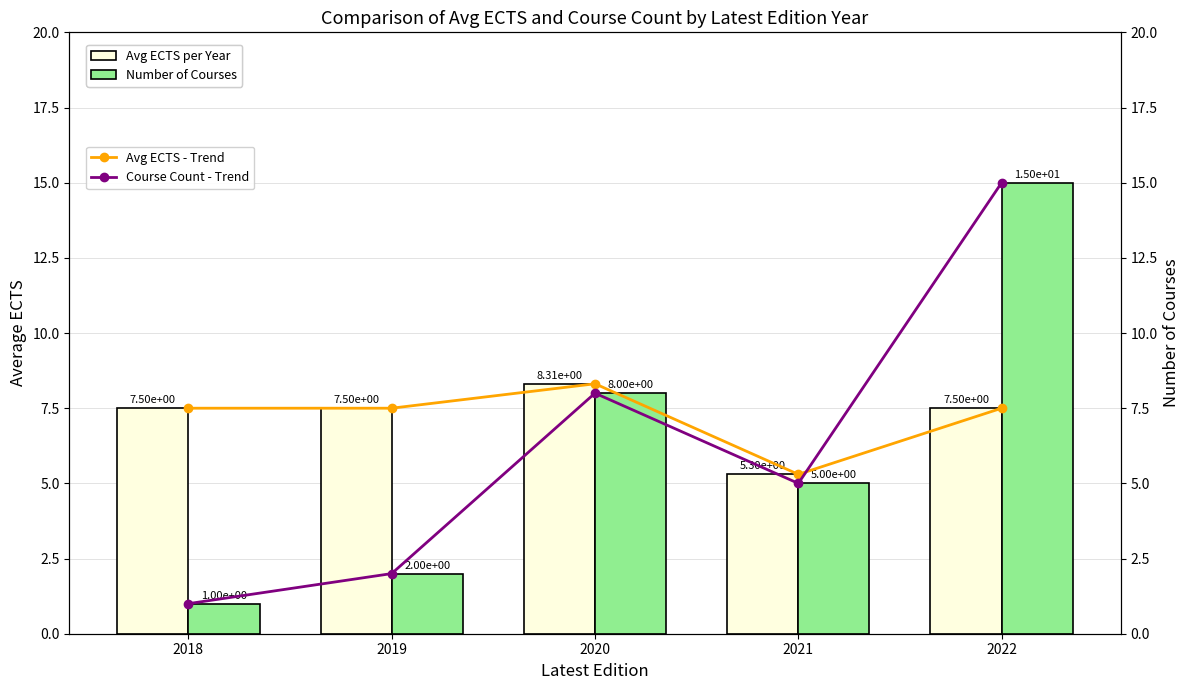

Count the Avg ECTS per Year values in the range 7 to 8.

3